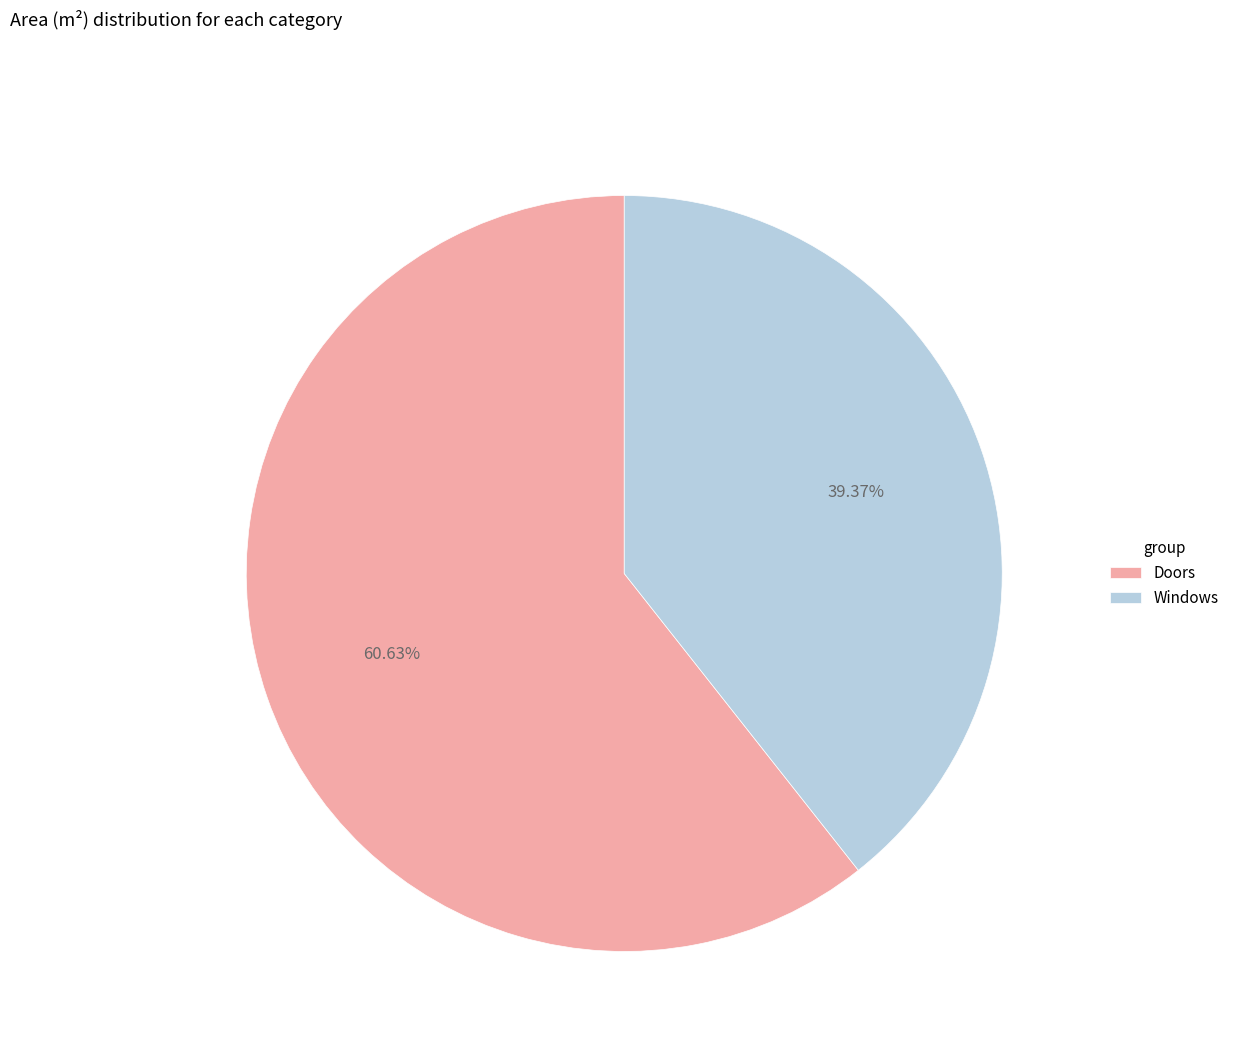

Which has a higher value, Windows or Doors?

Doors